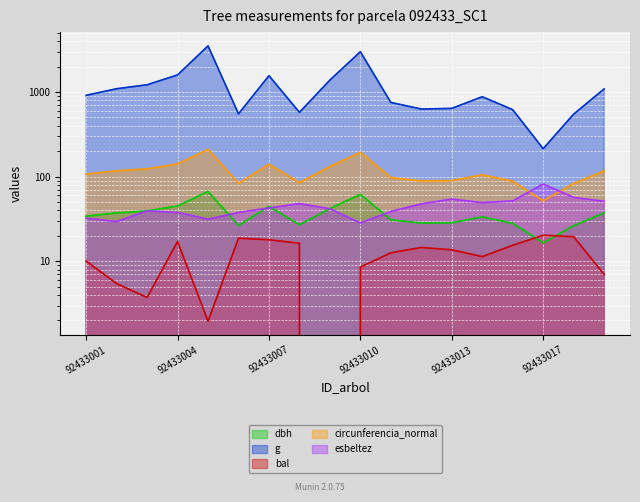

How many data points in bal are above 13?

9